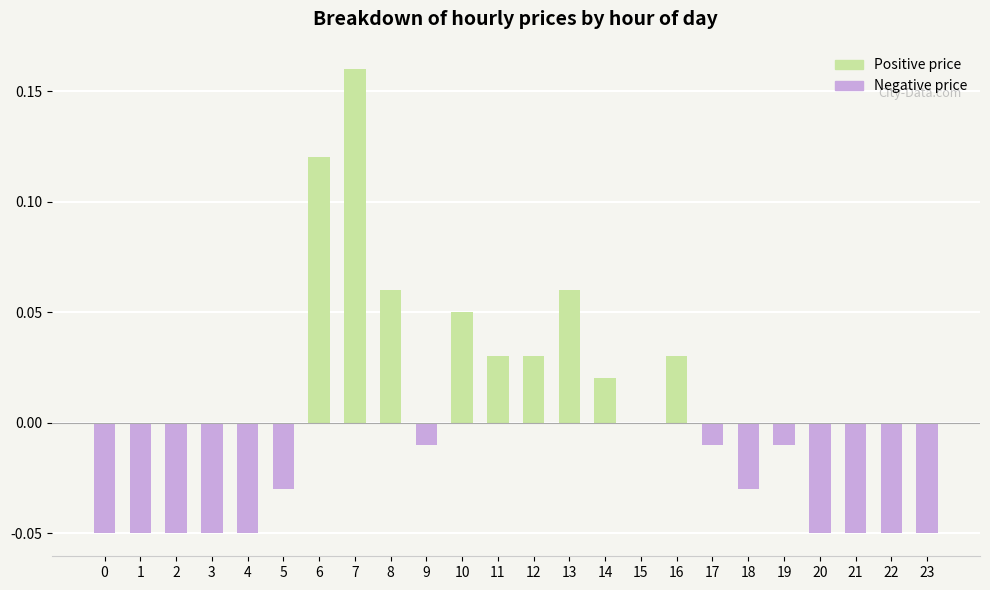

What is the change in value from 14 to 20?

-0.1